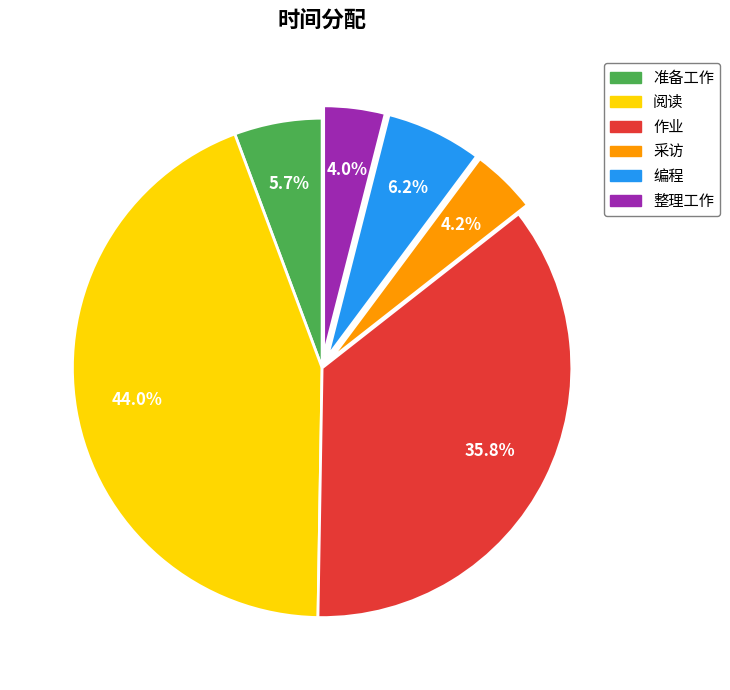

To the nearest percent, what is the combined percentage of 采访 and 整理工作?

8%